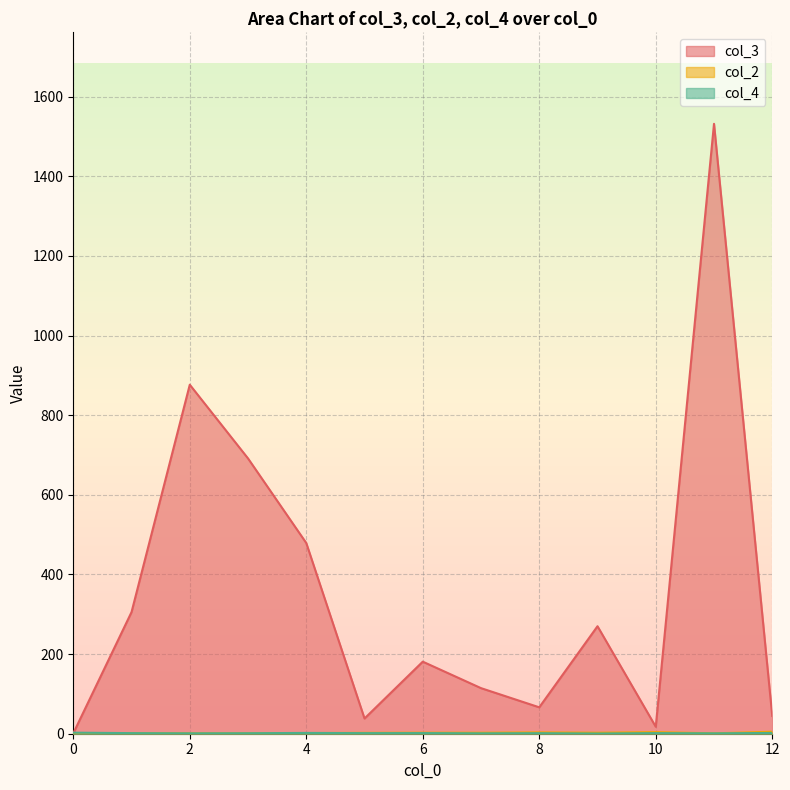

What is the difference between the maximum and minimum values in the col_2 series?

4